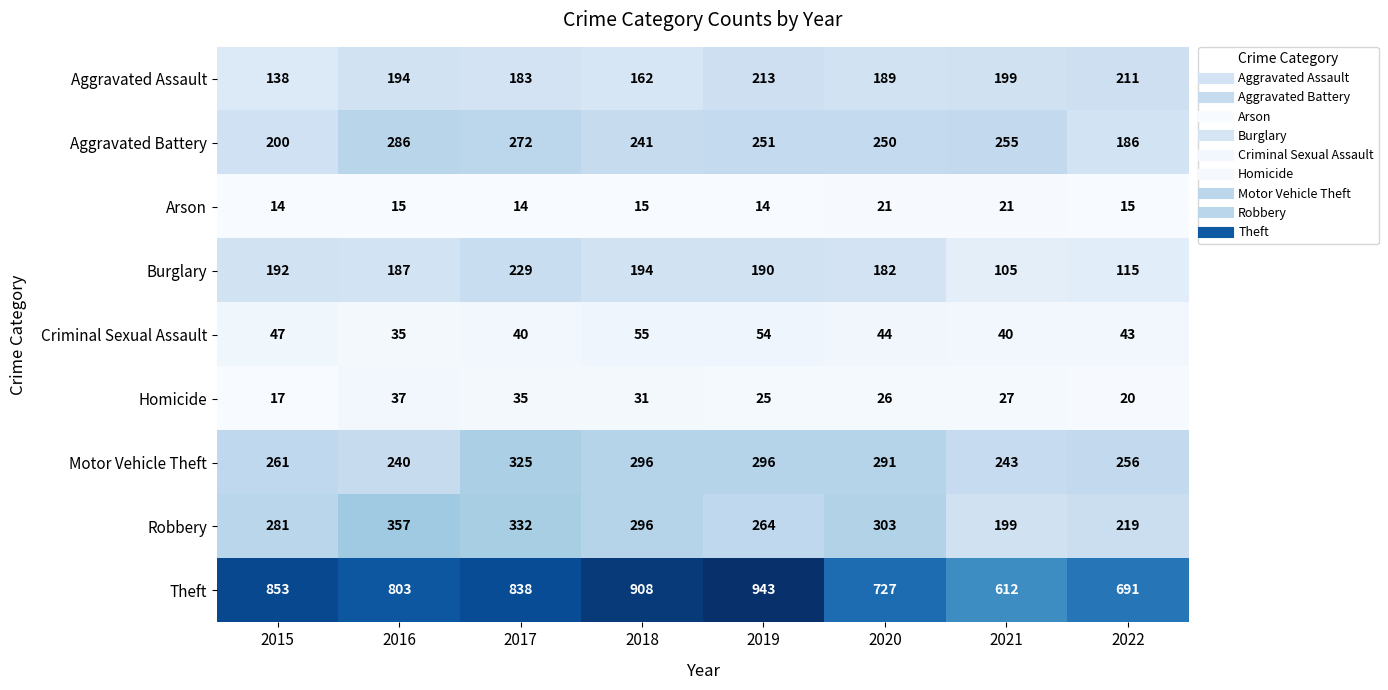

What is the spread (max minus min) of values at 2017?

824